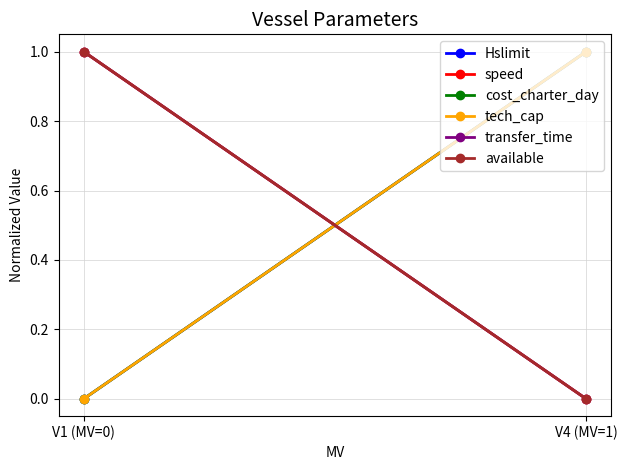

Reading right to left, list all the values displayed in this chart.

Hslimit: V4 (MV=1)=1	V1 (MV=0)=0
speed: V4 (MV=1)=0	V1 (MV=0)=1
cost_charter_day: V4 (MV=1)=1	V1 (MV=0)=0
tech_cap: V4 (MV=1)=1	V1 (MV=0)=0
transfer_time: V4 (MV=1)=0	V1 (MV=0)=1
available: V4 (MV=1)=0	V1 (MV=0)=1